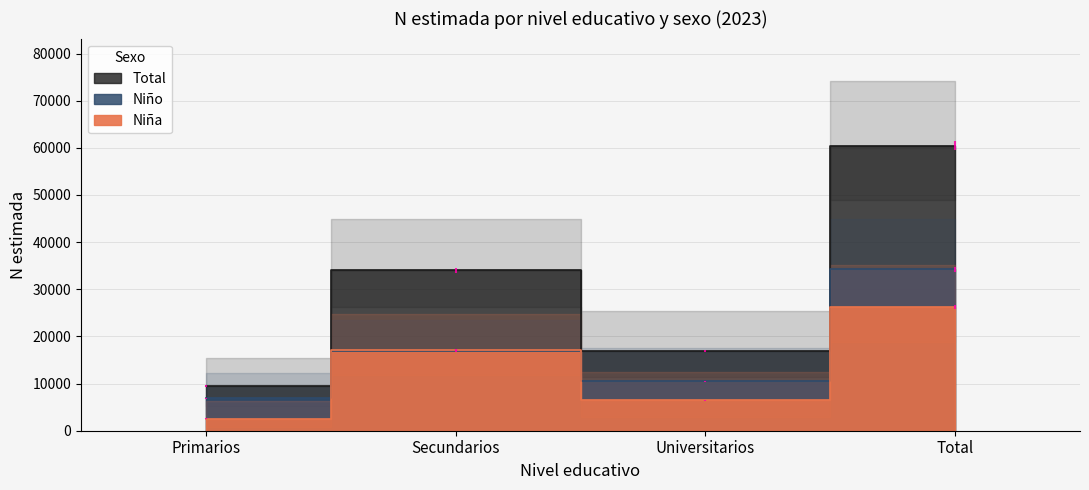

Count the Niño values in the range 10445 to 34234.

3